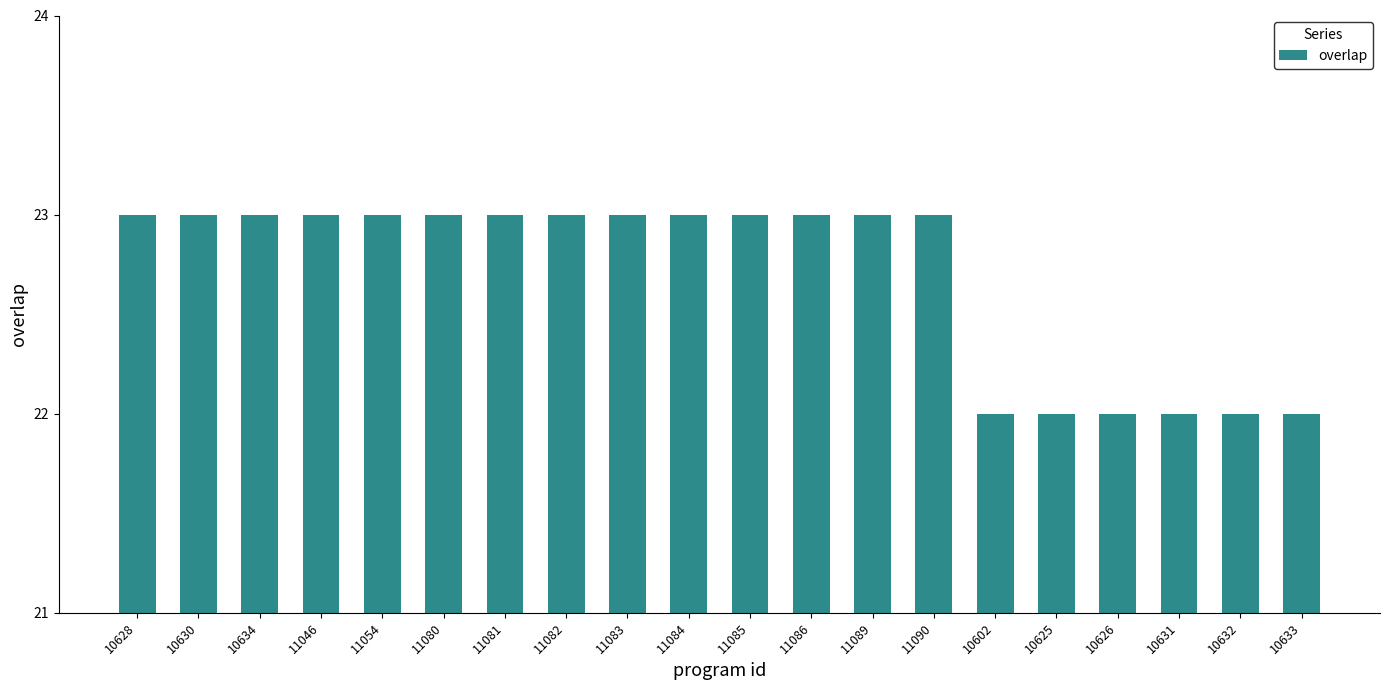

Between 11086 and 10633, which is larger?

11086